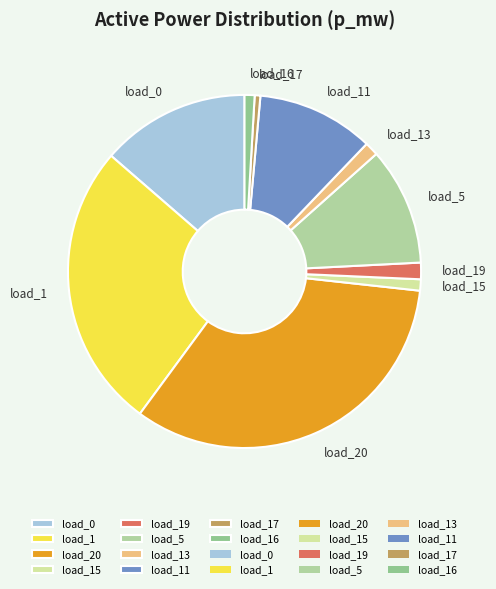

Is the sum of load_17 and load_16 greater than half?

No